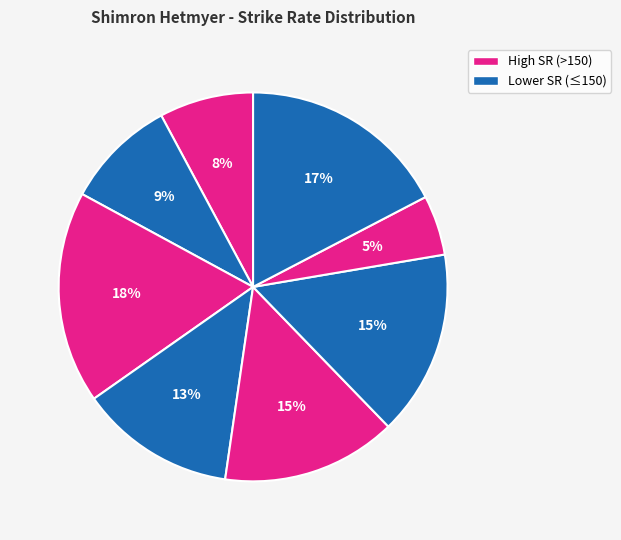

How many slices are in this pie chart?

8